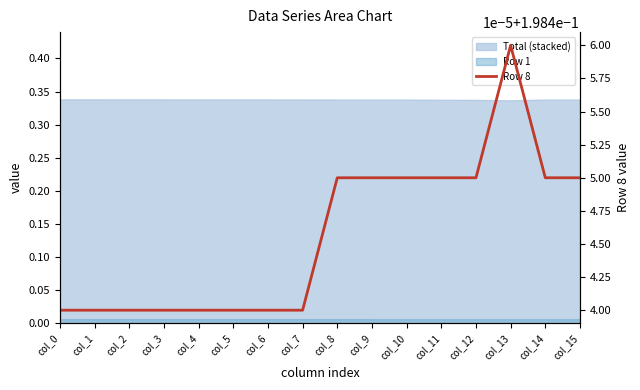

List the labels in order of value, largest first.

col_13, col_8, col_9, col_10, col_11, col_12, col_14, col_15, col_0, col_1, col_2, col_3, col_4, col_5, col_6, col_7